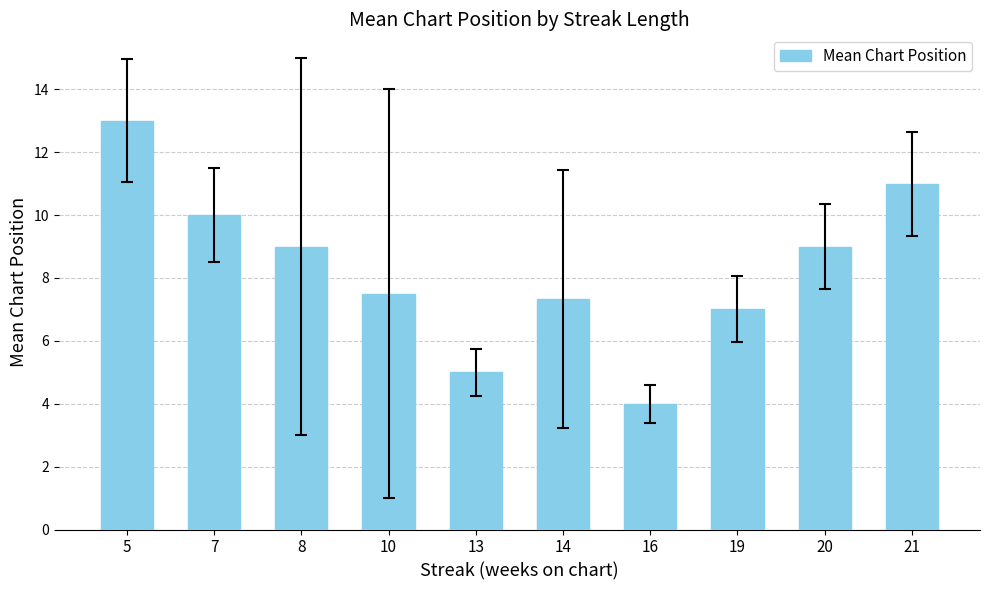

Approximately how many times larger is the value at 16 compared to 10?

0.5